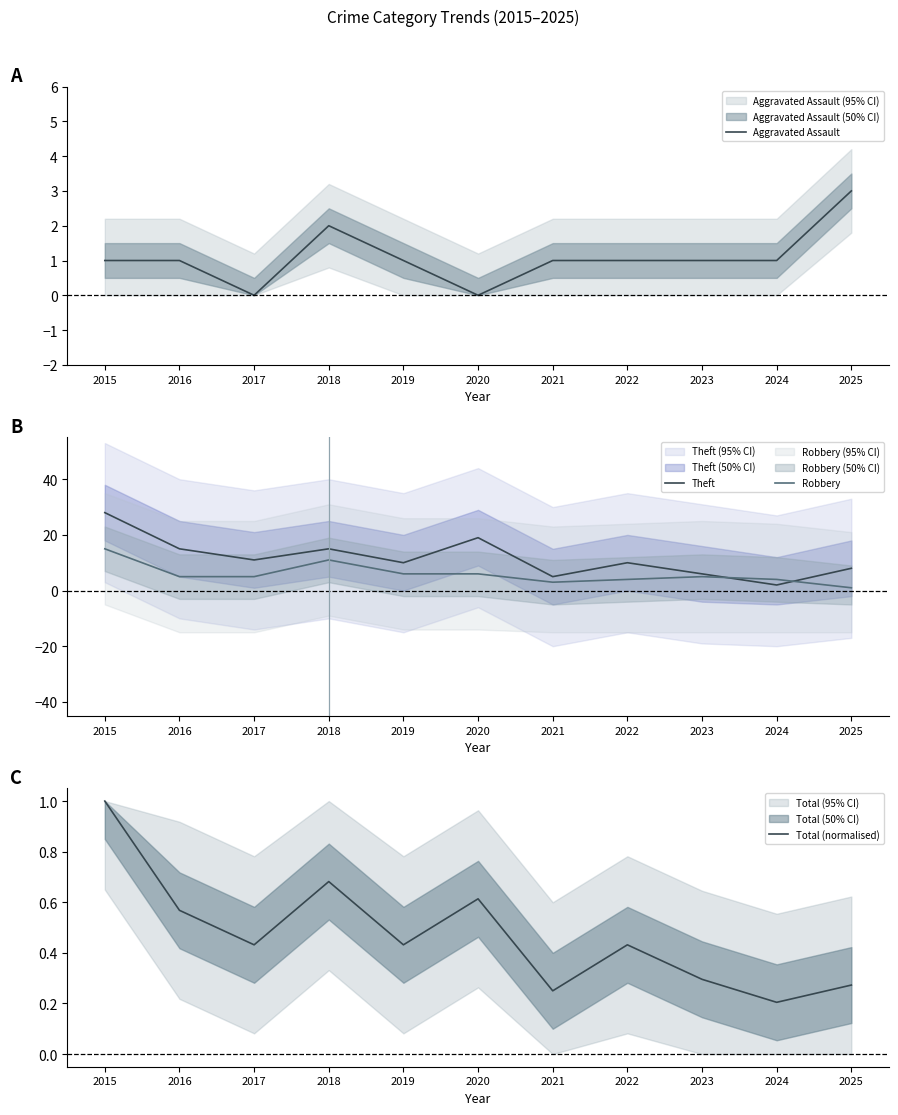

What are all the series names shown in the legend?

Aggravated Assault, Theft, Robbery, Total (normalised)